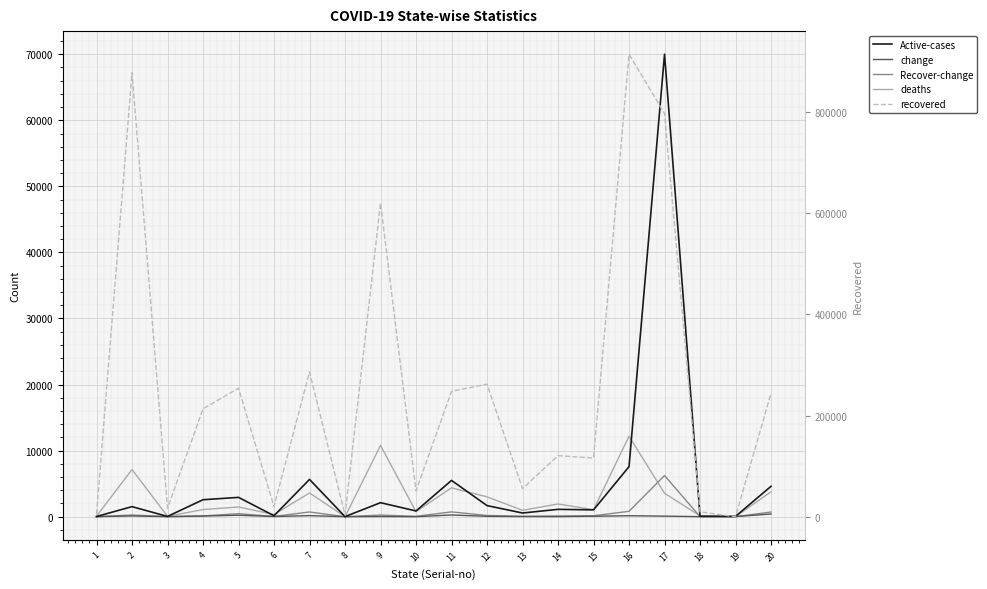

What is the greatest value displayed?

914492